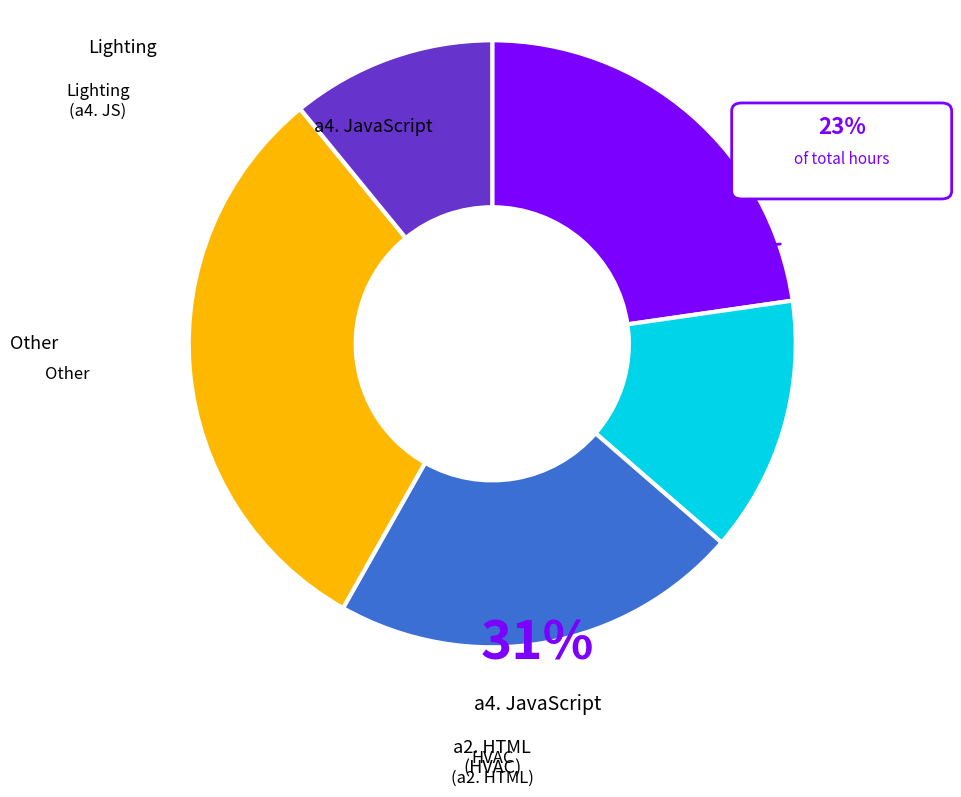

Does any single category account for the majority?

No